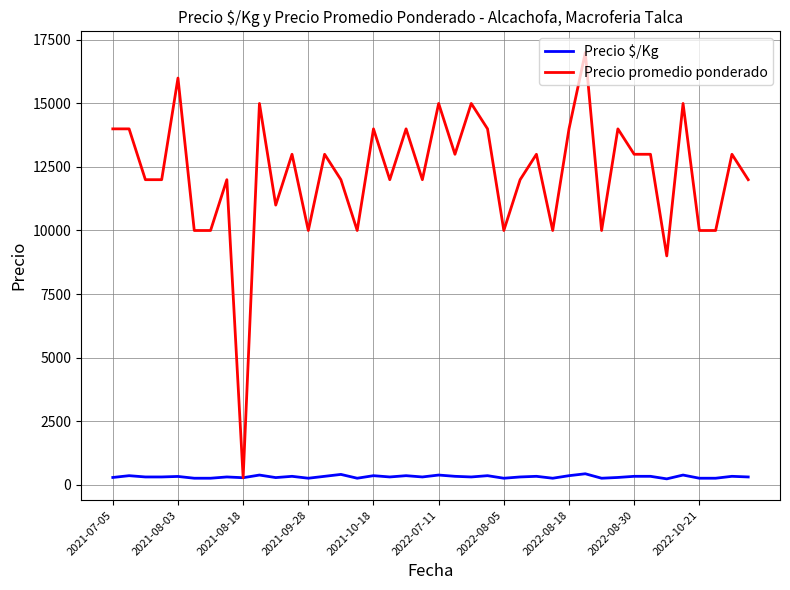

Does the chart have visible grid lines?

Yes